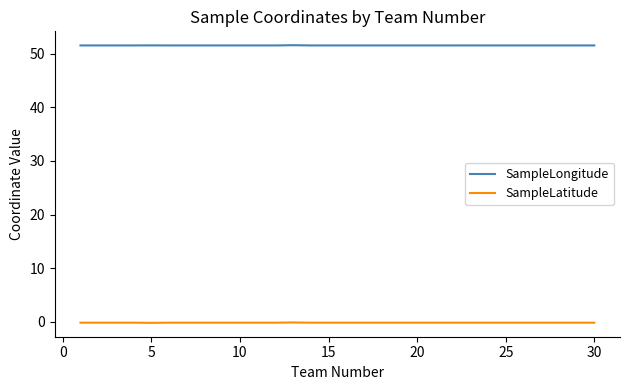

Rank the series by their average value, from lowest to highest.

SampleLatitude, SampleLongitude